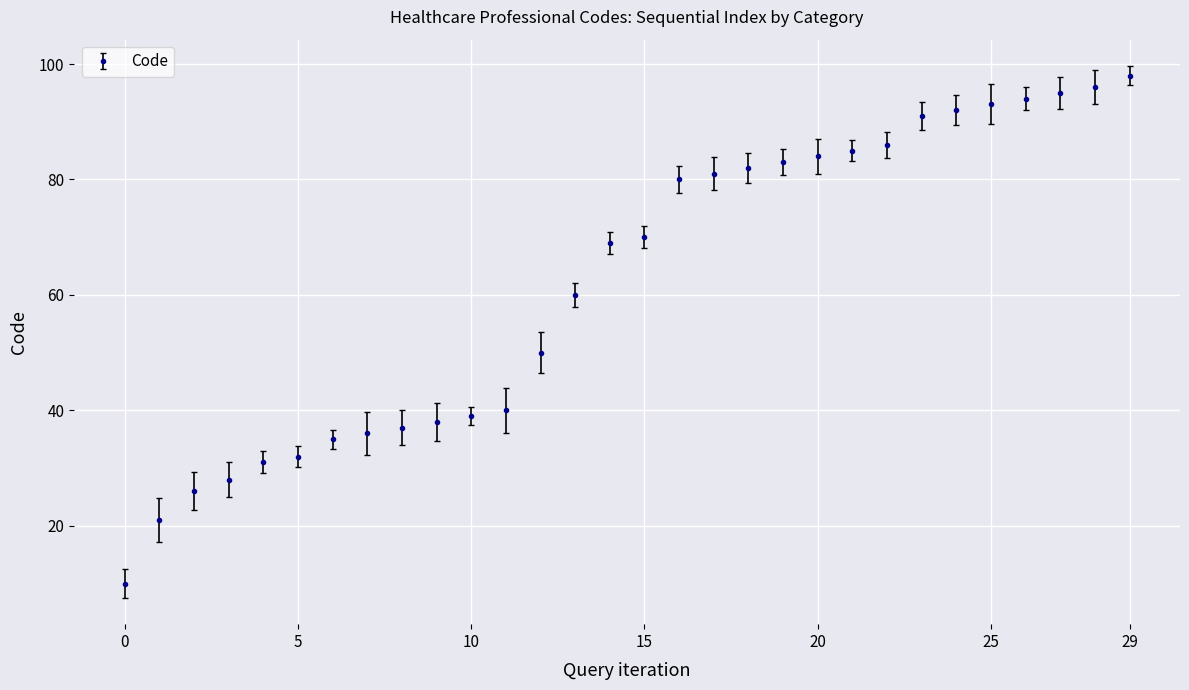

How many data points does each series have?

30